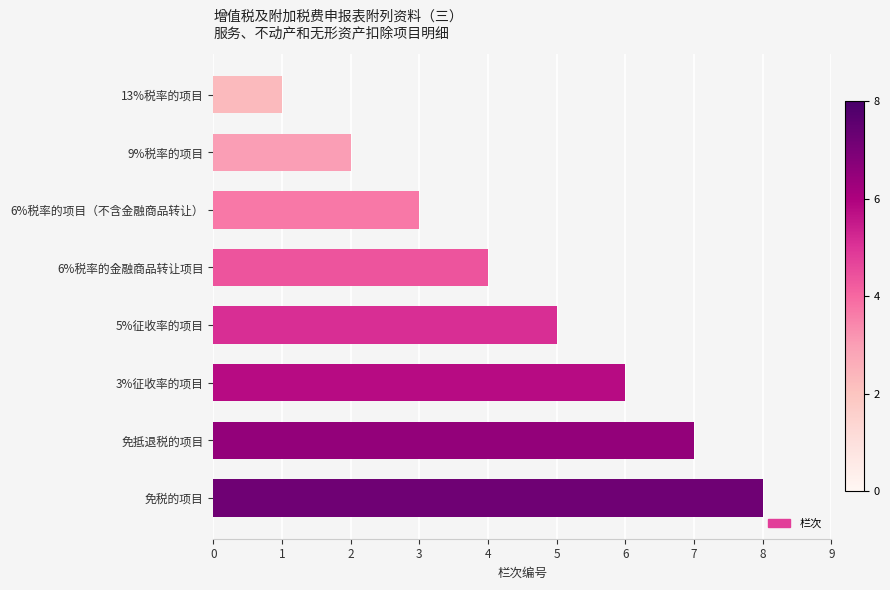

The chart shows a value of 12 at 免税的项目. True or false?

False